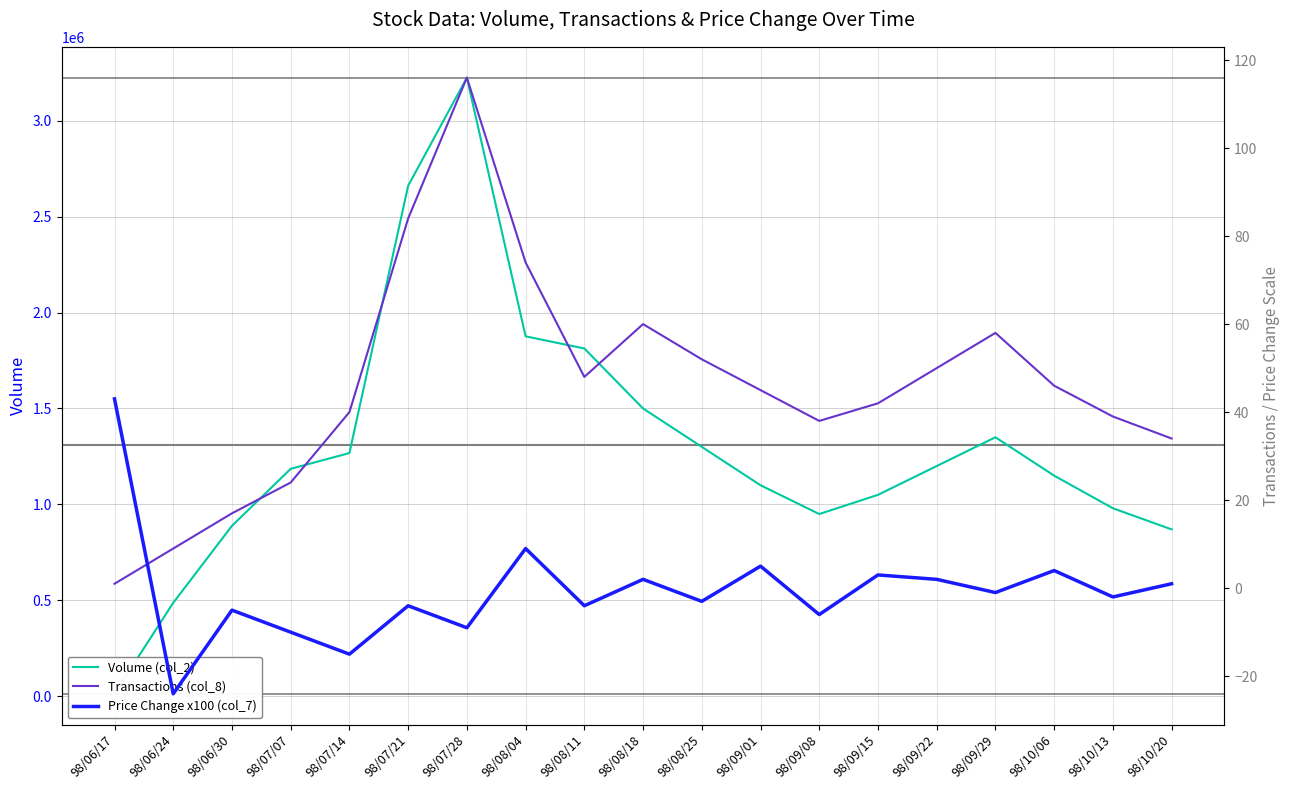

Where is Volume (col_2) nearest to the value 1618680?

98/08/18